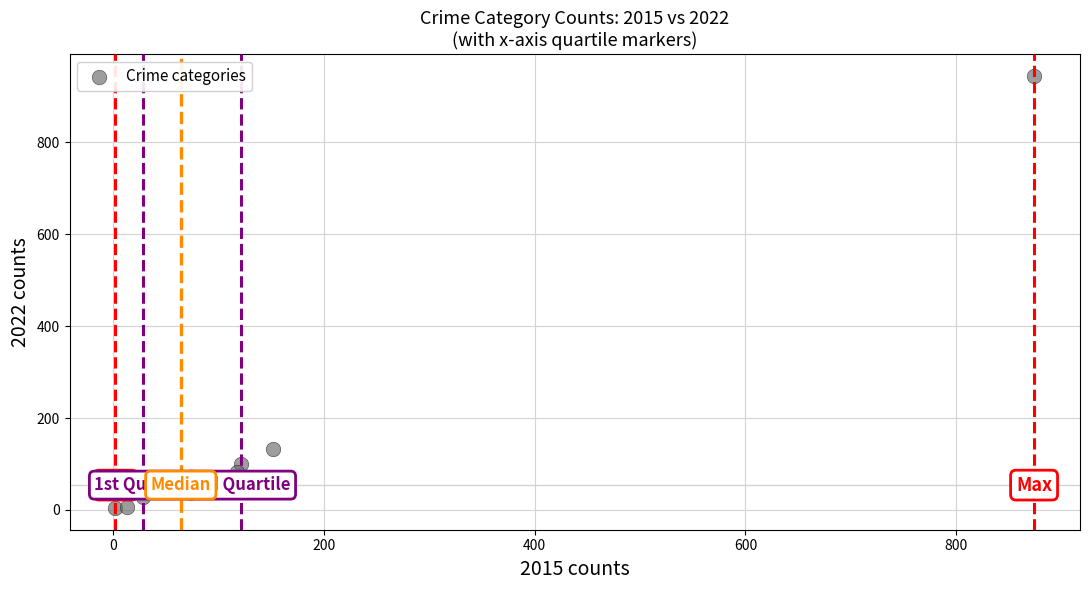

What is the average X value?

158